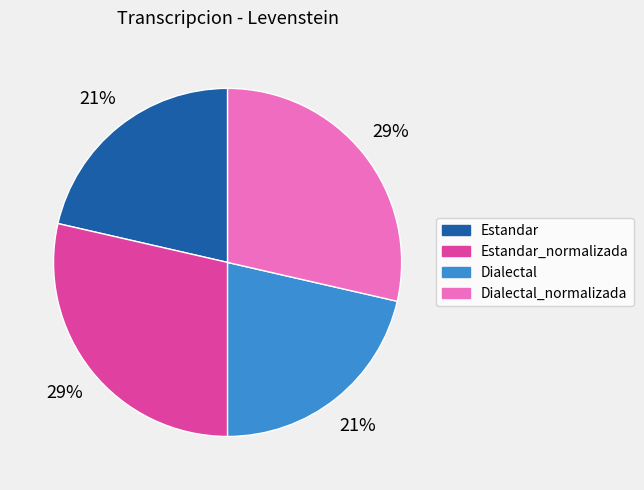

Is there a majority slice in this chart?

No